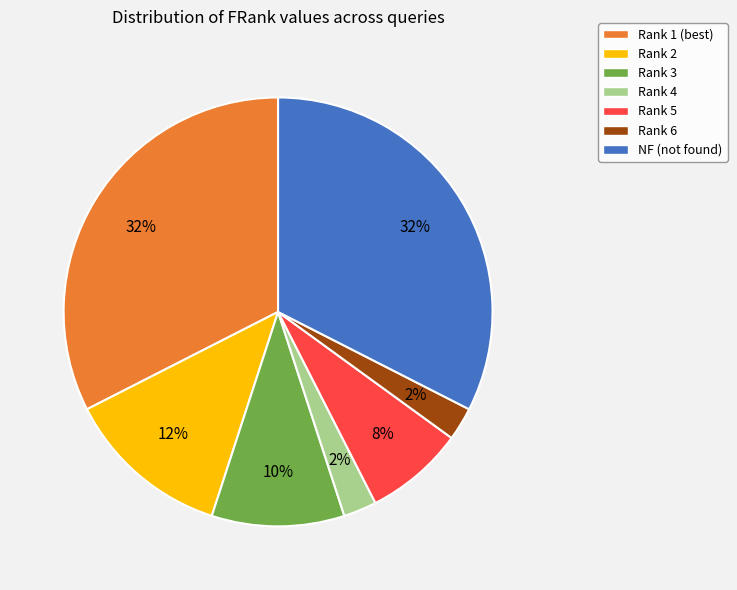

Count the number of slices in the pie.

7